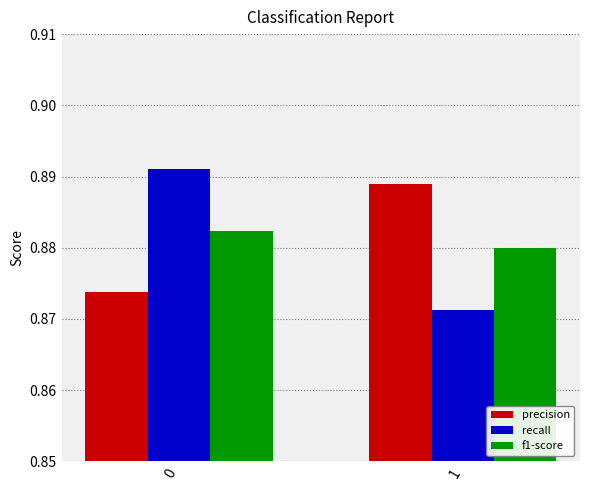

What is the sum of the precision values at 1 and 0?

1.8